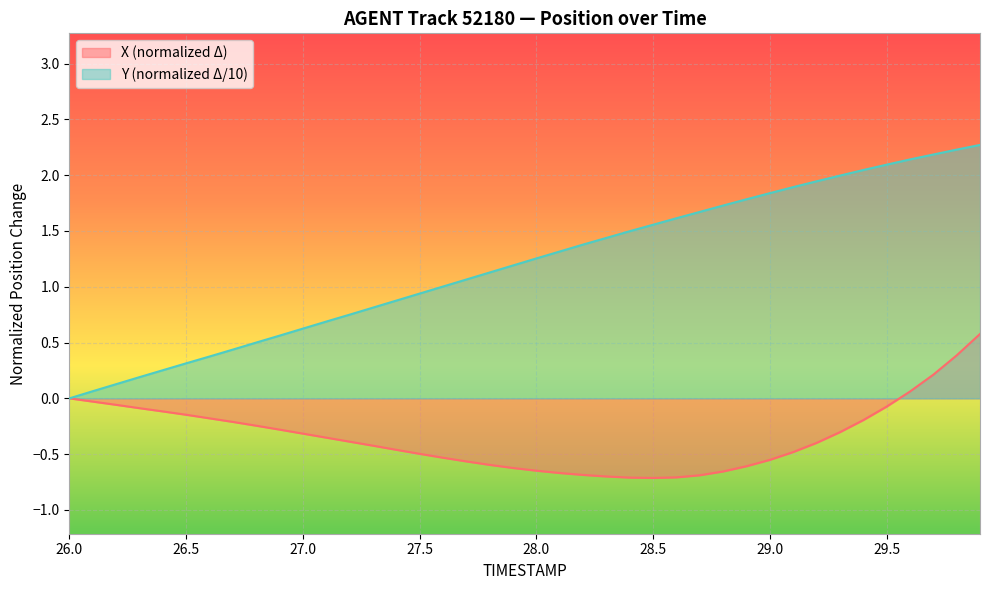

What is the difference between the maximum and minimum values in the X series?

1.3